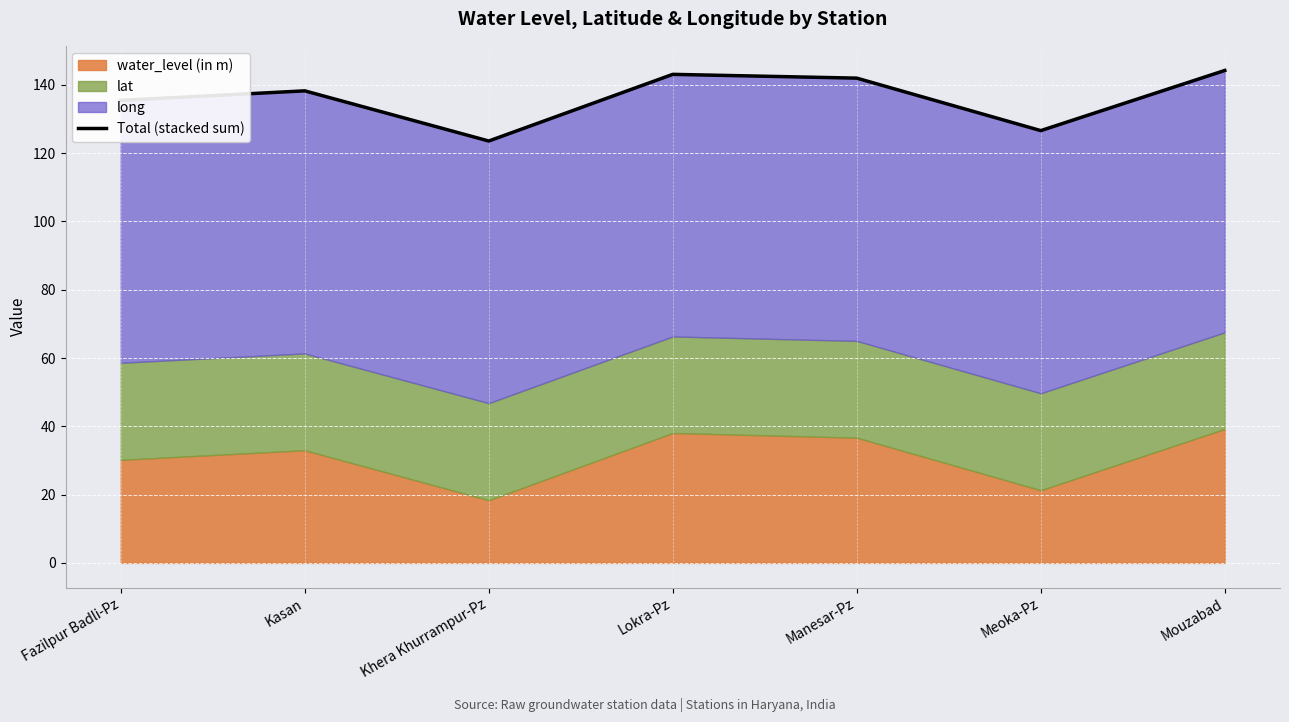

Does the chart display data point markers on the line(s)?

No